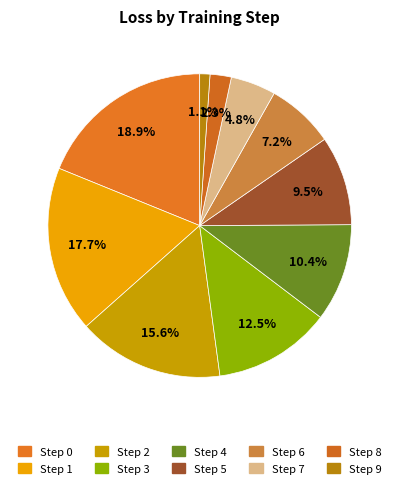

To the nearest percent, what percentage of the pie is Step 3?

13%